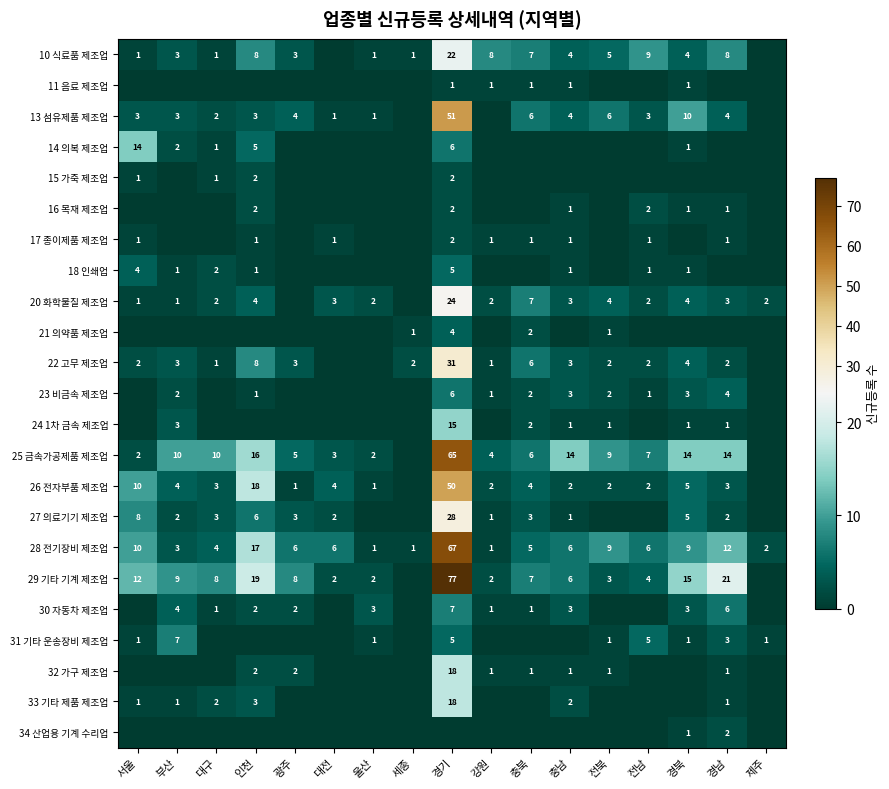

What is the maximum value shown in the chart?

77